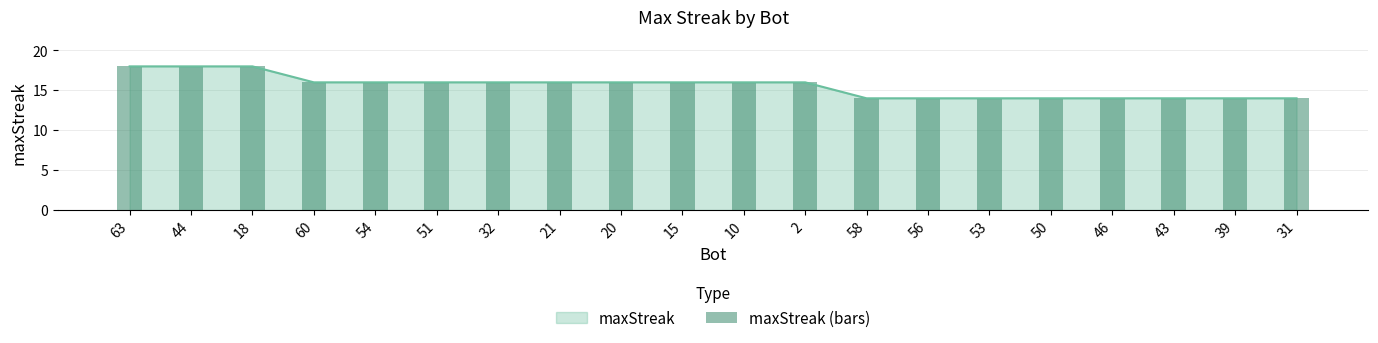

At which category does the chart reach its peak across all series?

63